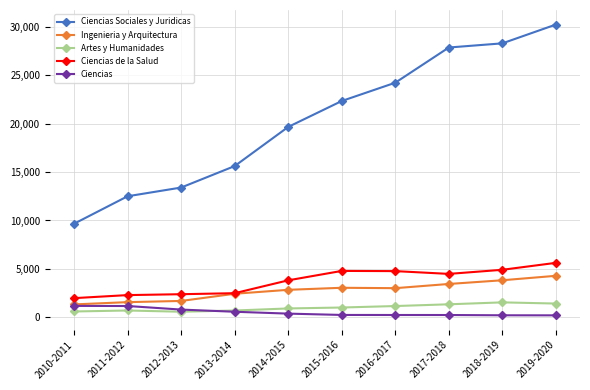

The value of Ciencias de la Salud at 2017-2018 is 4482. True or false?

True